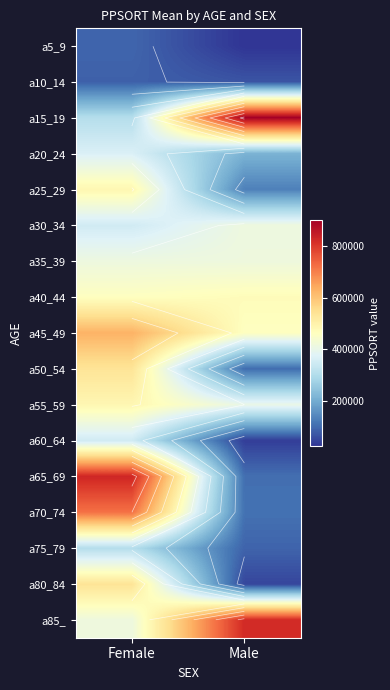

The value of a70_74 at Male is 109780. True or false?

True